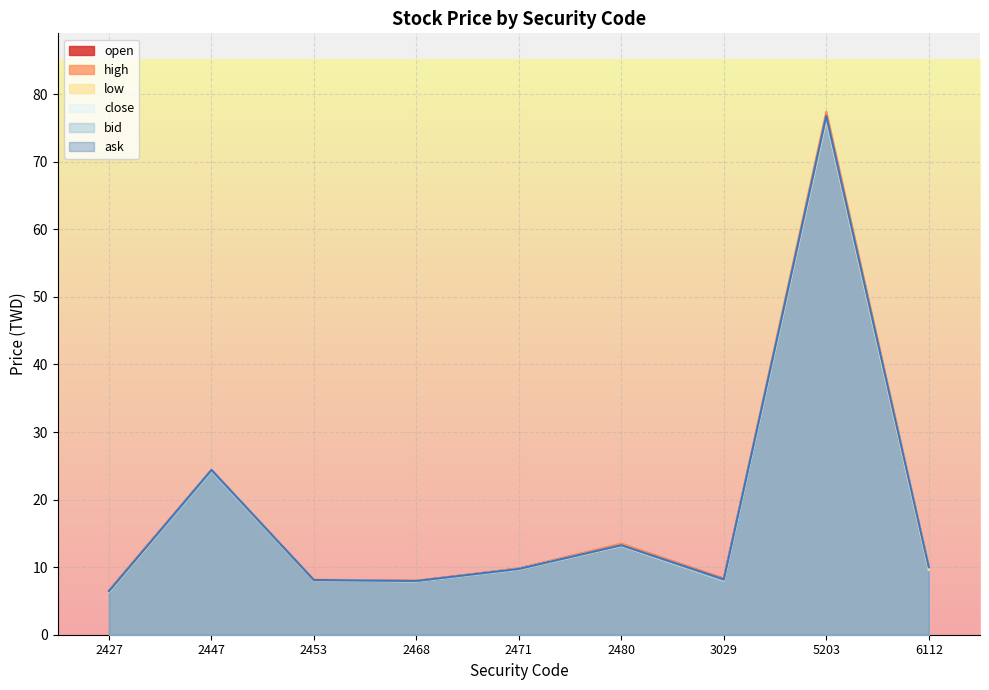

Is it true that close equals 9.8 at 2471?

True